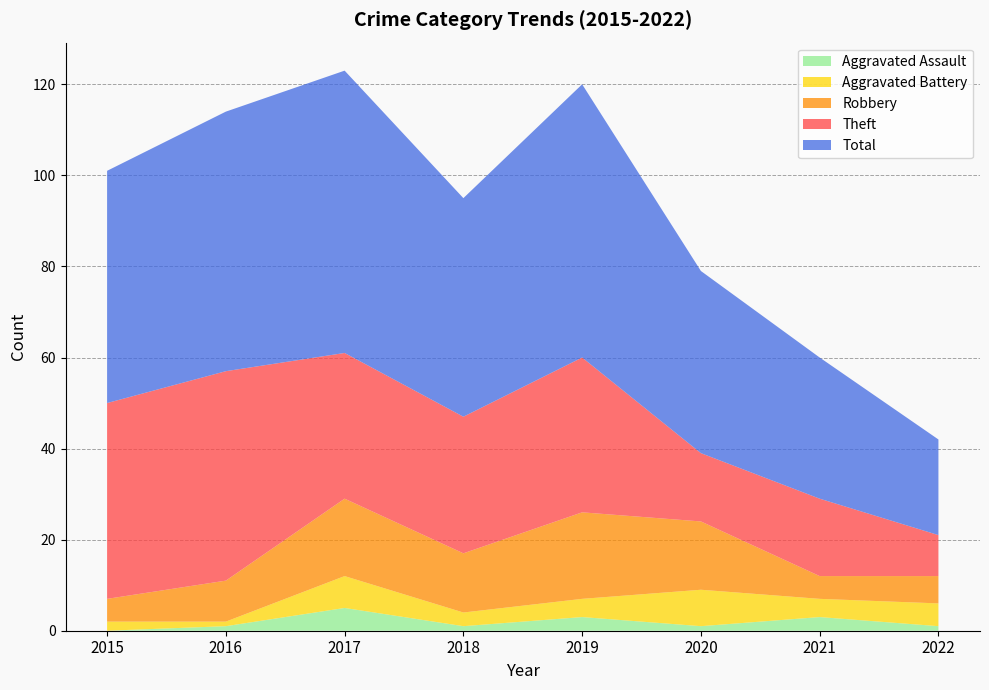

Reading left to right, list all the values displayed in this chart.

Robbery: 2015=5	2016=9	2017=17	2018=13	2019=19	2020=15	2021=5	2022=6
Theft: 2015=43	2016=46	2017=32	2018=30	2019=34	2020=15	2021=17	2022=9
Aggravated Battery: 2015=2	2016=1	2017=7	2018=3	2019=4	2020=8	2021=4	2022=5
Aggravated Assault: 2015=0	2016=1	2017=5	2018=1	2019=3	2020=1	2021=3	2022=1
Total: 2015=51	2016=57	2017=62	2018=48	2019=60	2020=40	2021=31	2022=21